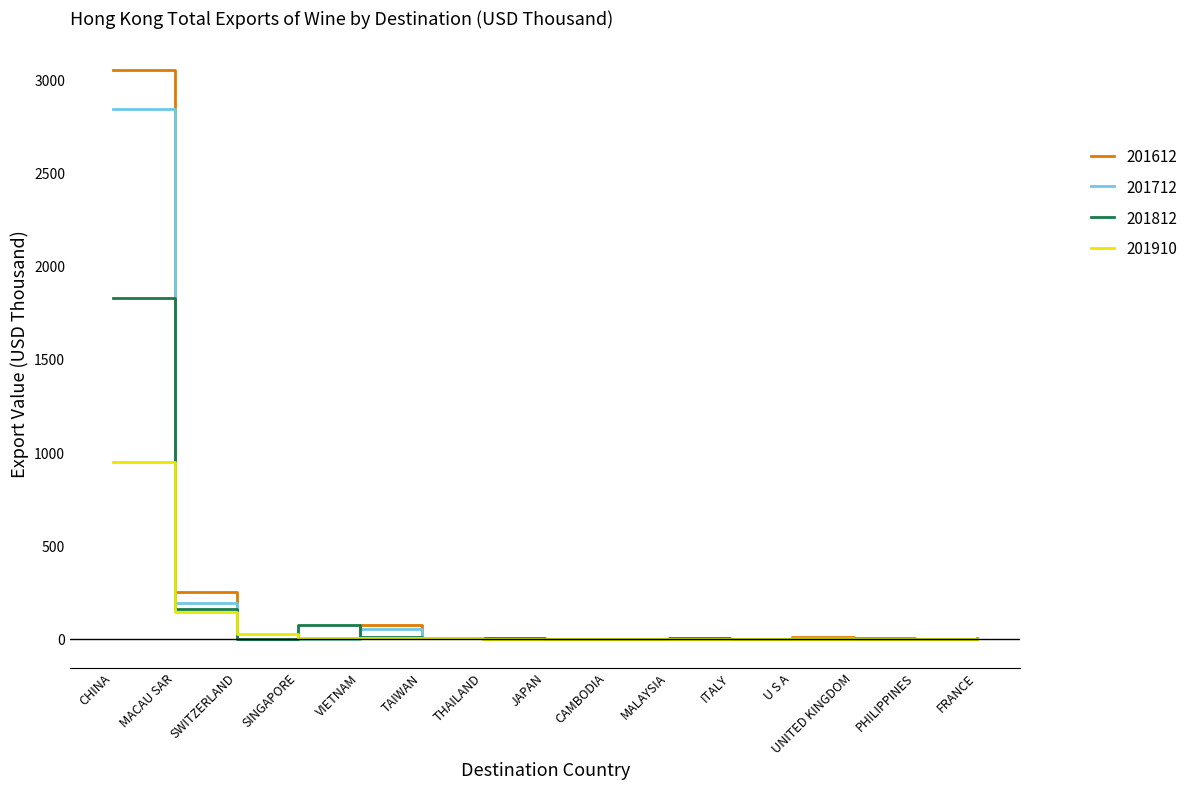

Which series has the largest range (max minus min)?

201612